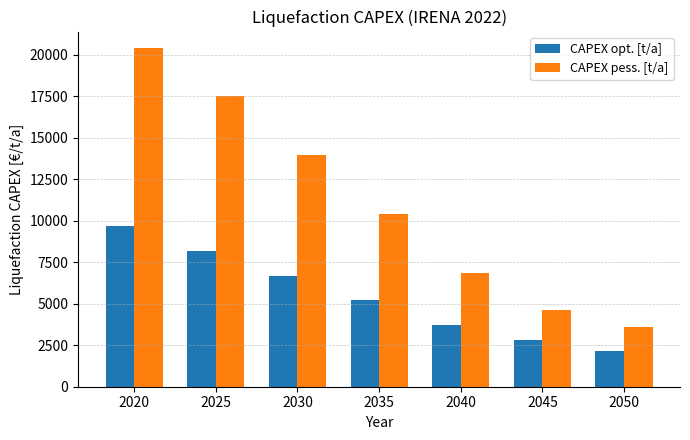

What are all the series names shown in the legend?

CAPEX opt. [t/a], CAPEX pess. [t/a]